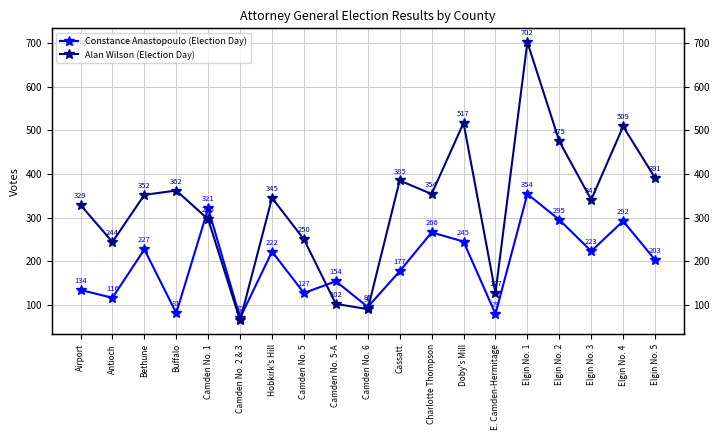

How many interior local valleys does the Constance Anastopoulo (Election Day) series have?

7